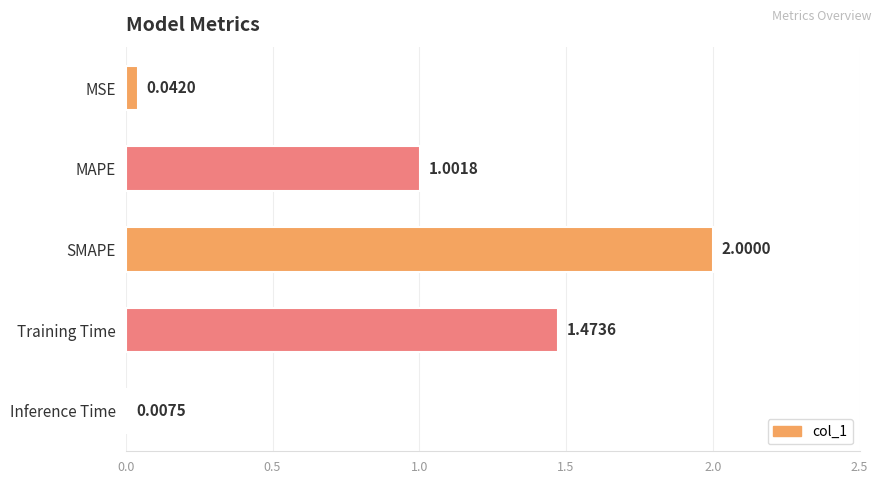

Between Inference Time and Training Time, which is larger?

Training Time